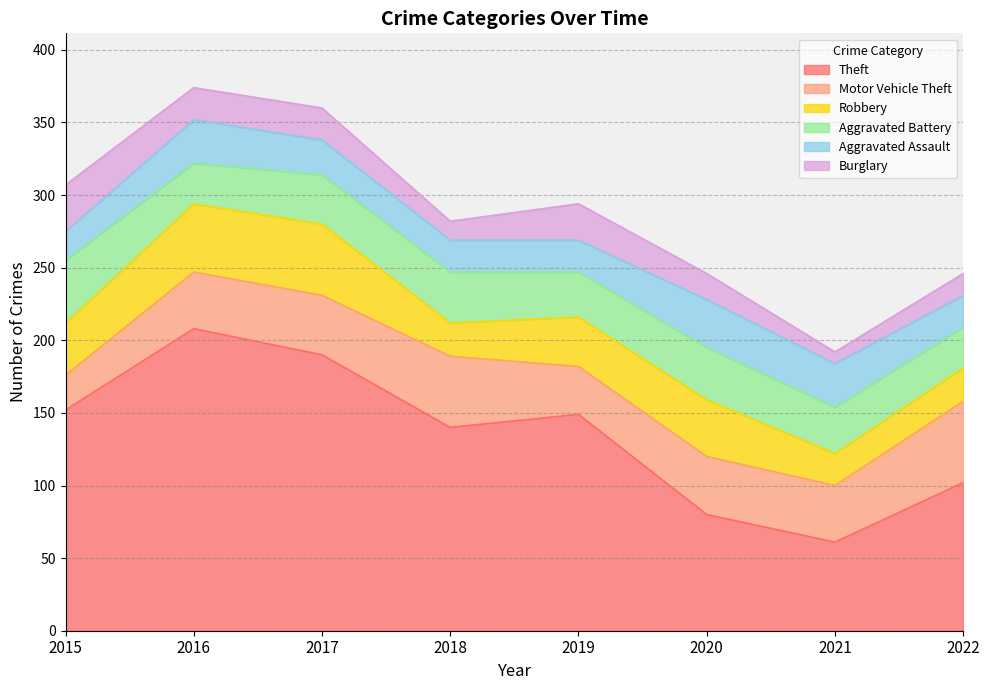

Rank the series at 2017 from highest to lowest value.

Theft, Robbery, Motor Vehicle Theft, Aggravated Battery, Aggravated Assault, Burglary